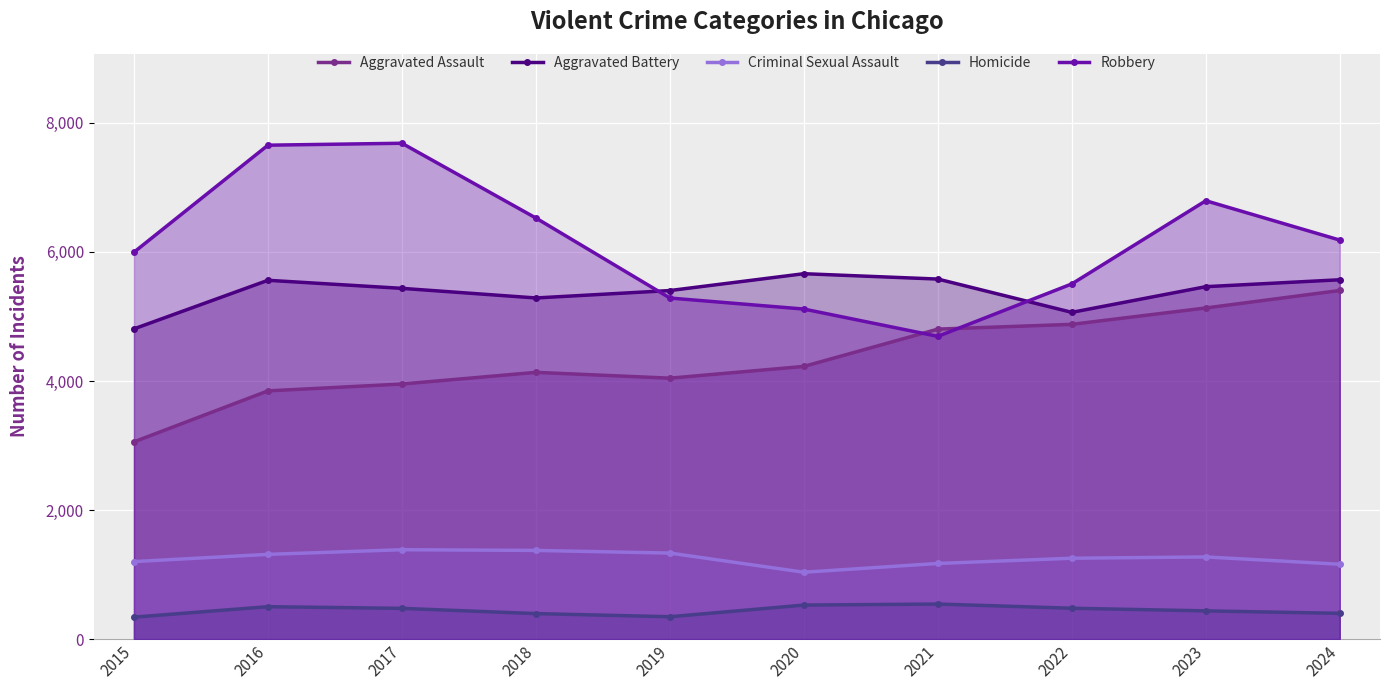

How many lines are shown in the chart?

5